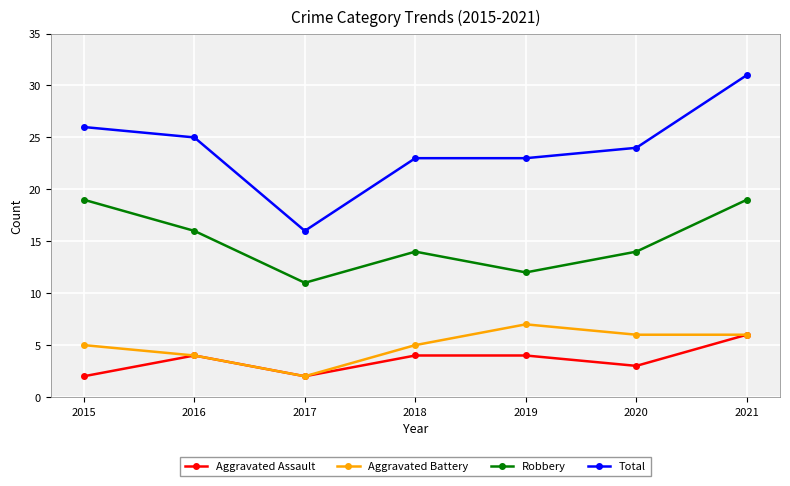

Is it true that Total equals 39 at 2016?

False